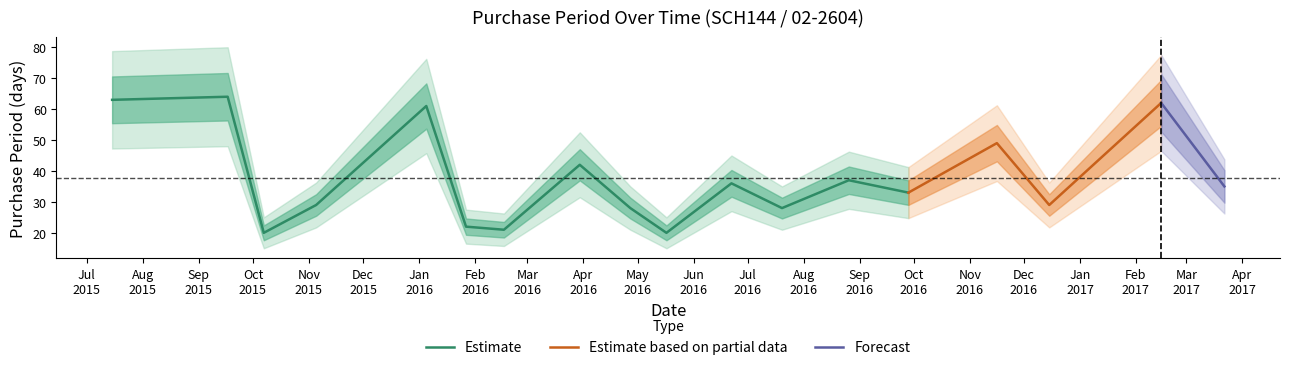

What is the sum of all values?

679